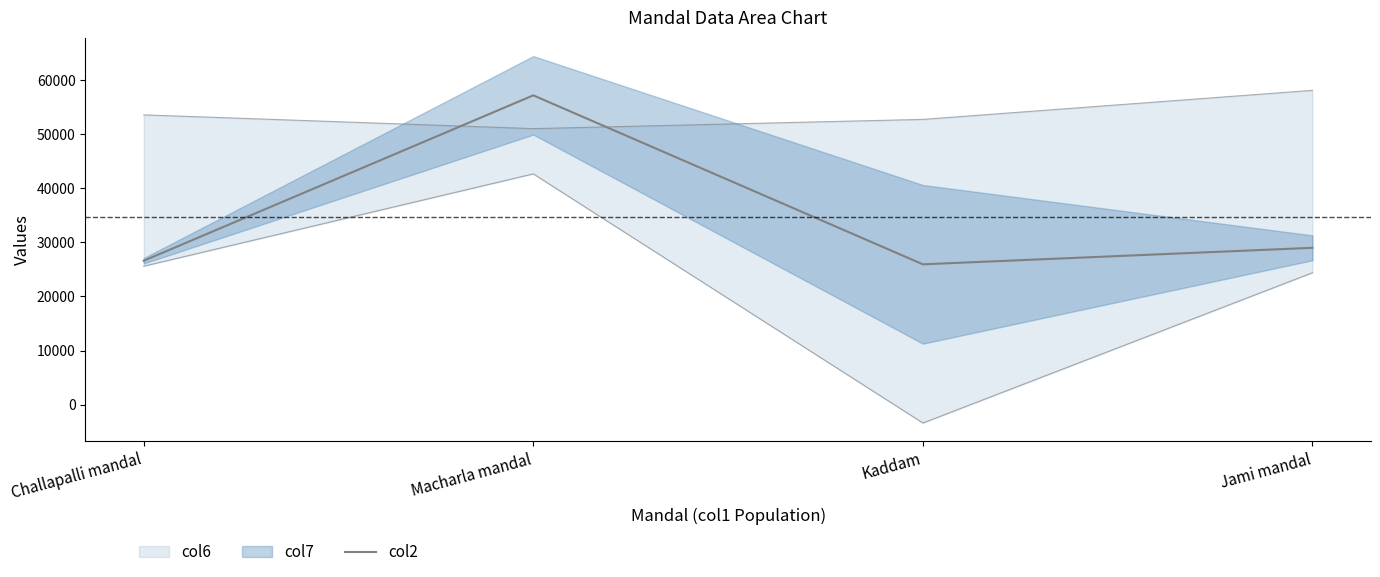

Rank the categories by value from highest to lowest.

Macharla mandal, Jami mandal, Challapalli mandal, Kaddam